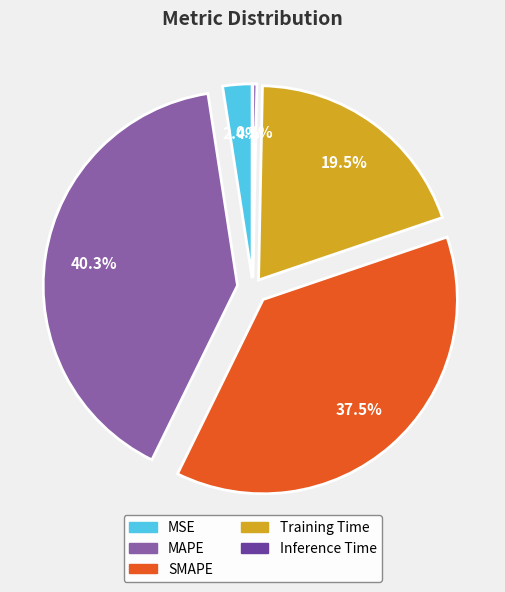

Does any single category account for the majority?

No